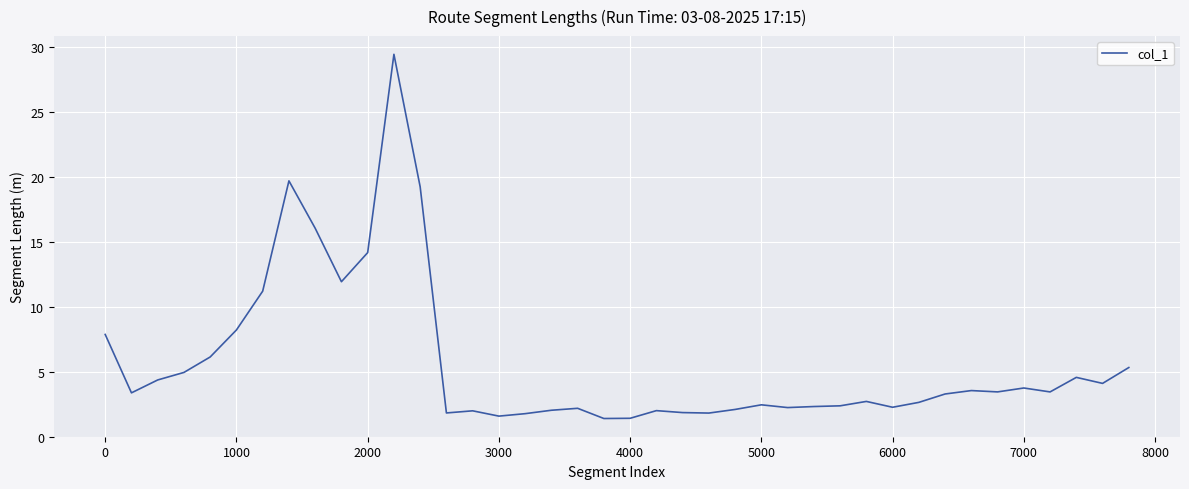

What is the smallest value displayed?

1.4